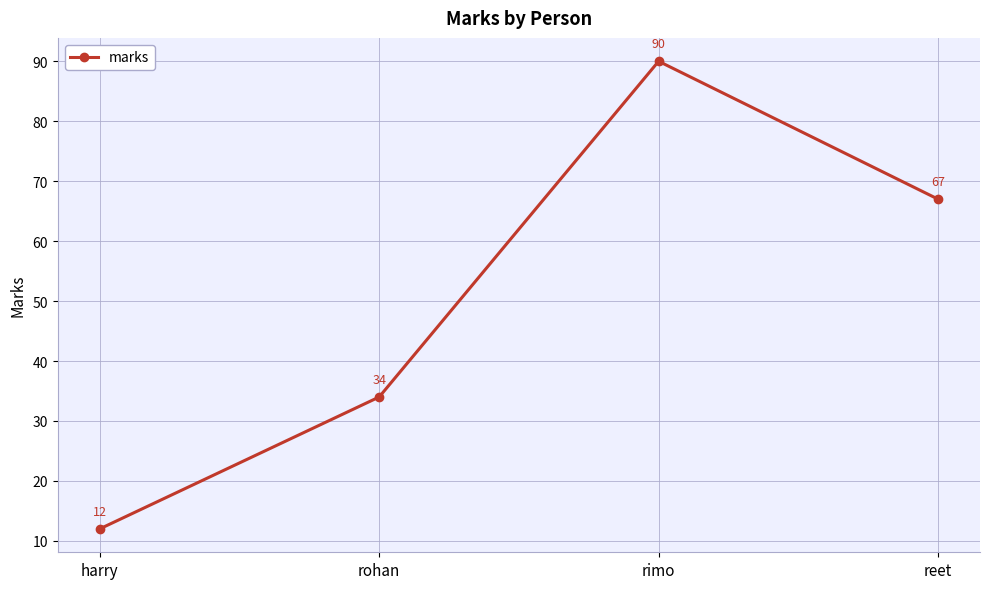

What is the value of the 2nd point from the left?

34